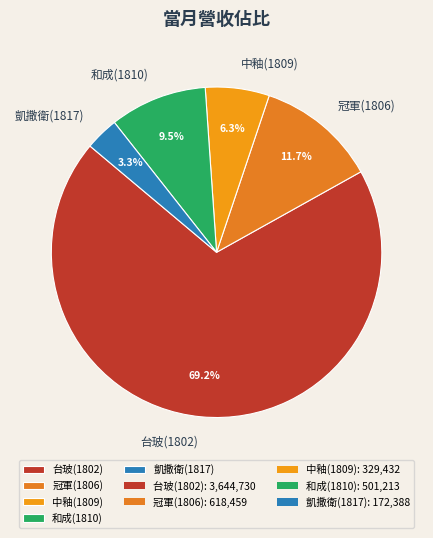

Does any single category account for the majority?

Yes